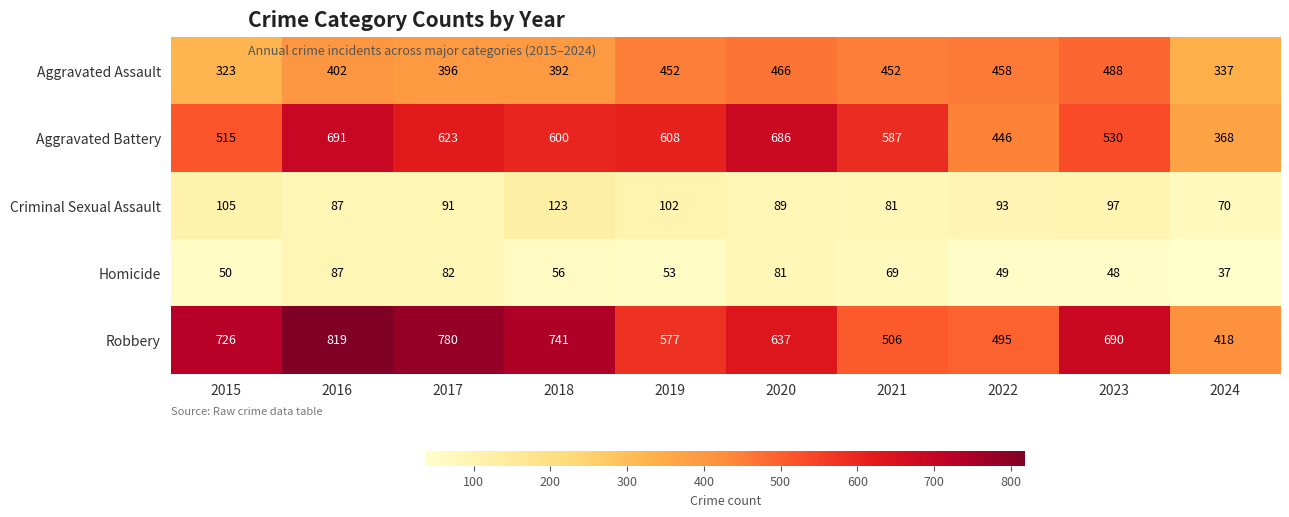

Which series has the largest total across all categories?

Robbery